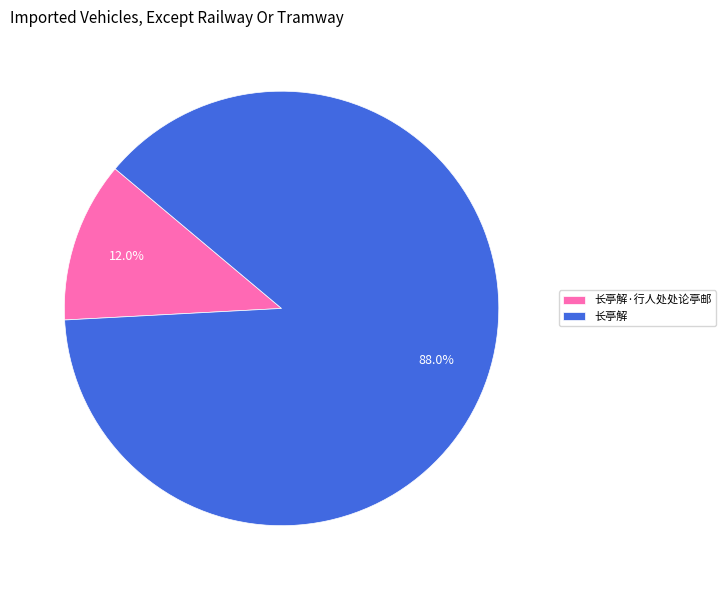

Which slice represents more than half of the pie?

长亭解